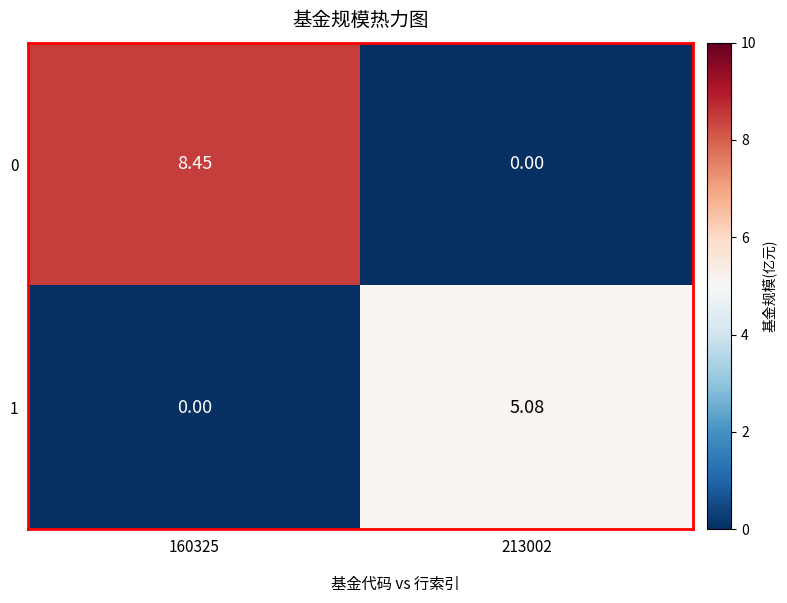

How many data points in 1 are above 5?

1